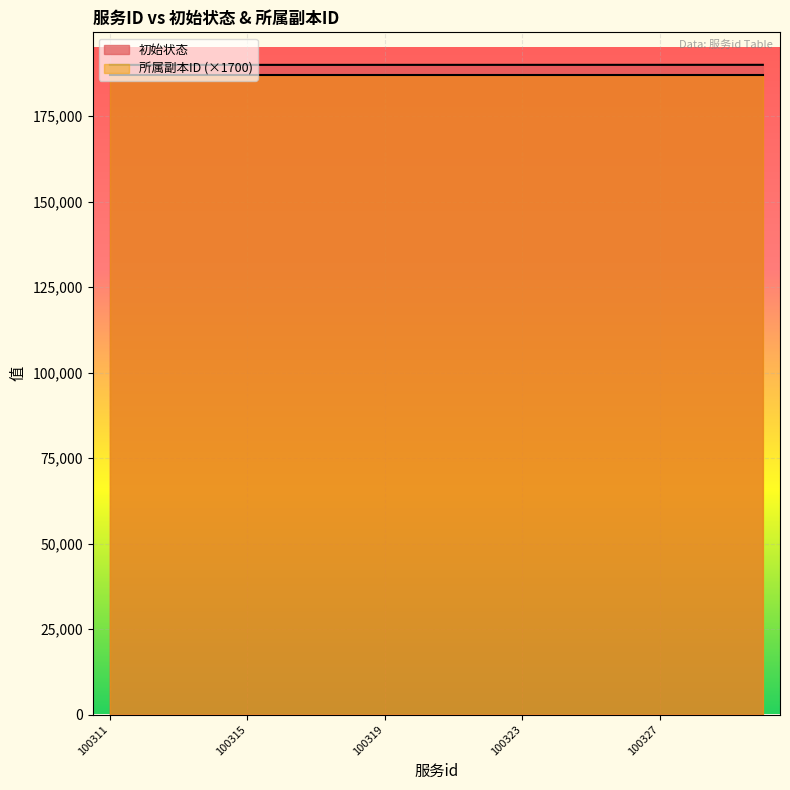

Reading left to right, extract all data points from this chart.

190001	190002	190003	190004	190005	190006	190007	190008	190009	190010	190011	190012	190013	190014	190015	190016	190017	190018	190019	190020